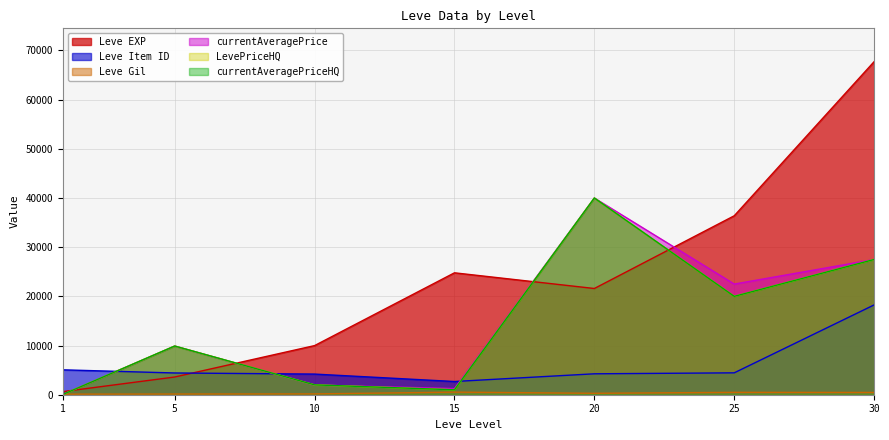

List the labels in order of currentAveragePrice value, largest first.

20, 30, 25, 5, 10, 15, 1